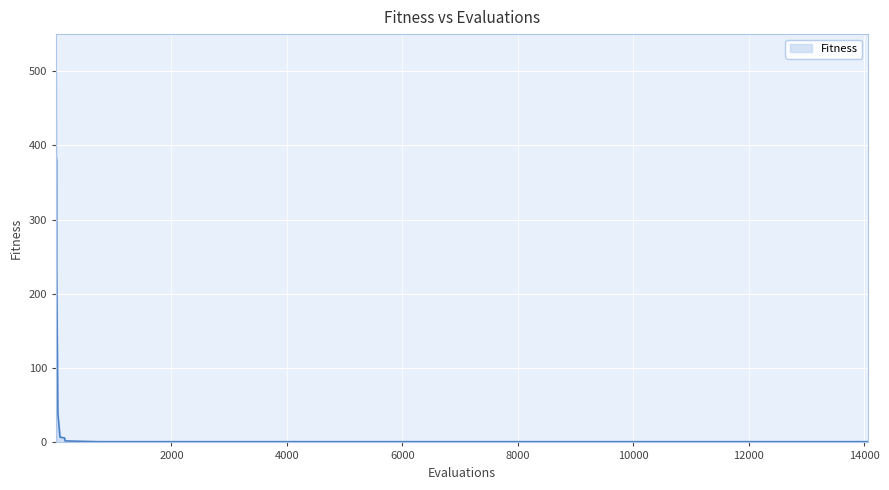

What is the difference between the maximum and minimum values?

499.0